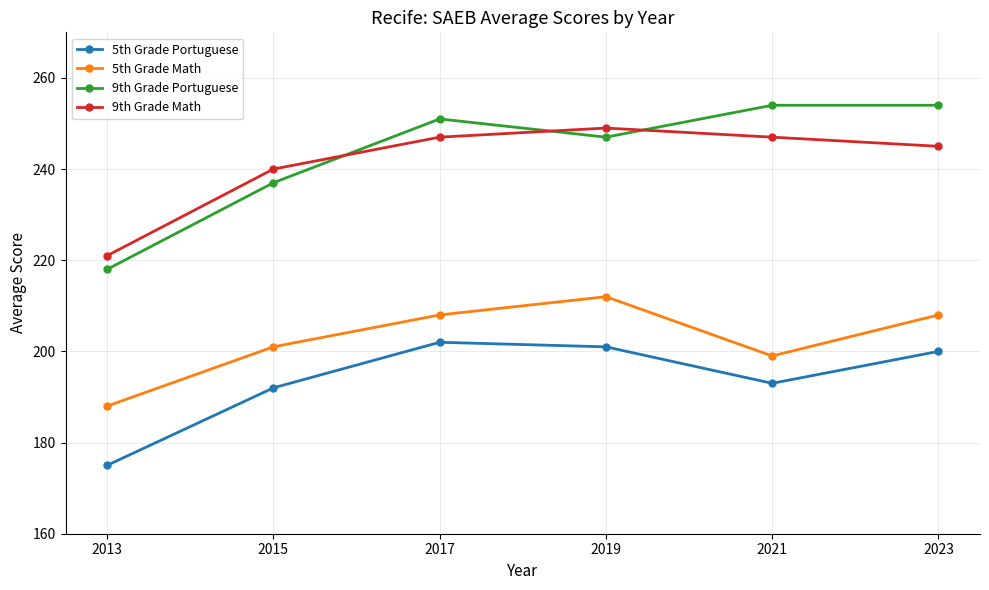

At which category does 5th Grade Math reach its first local valley?

2021